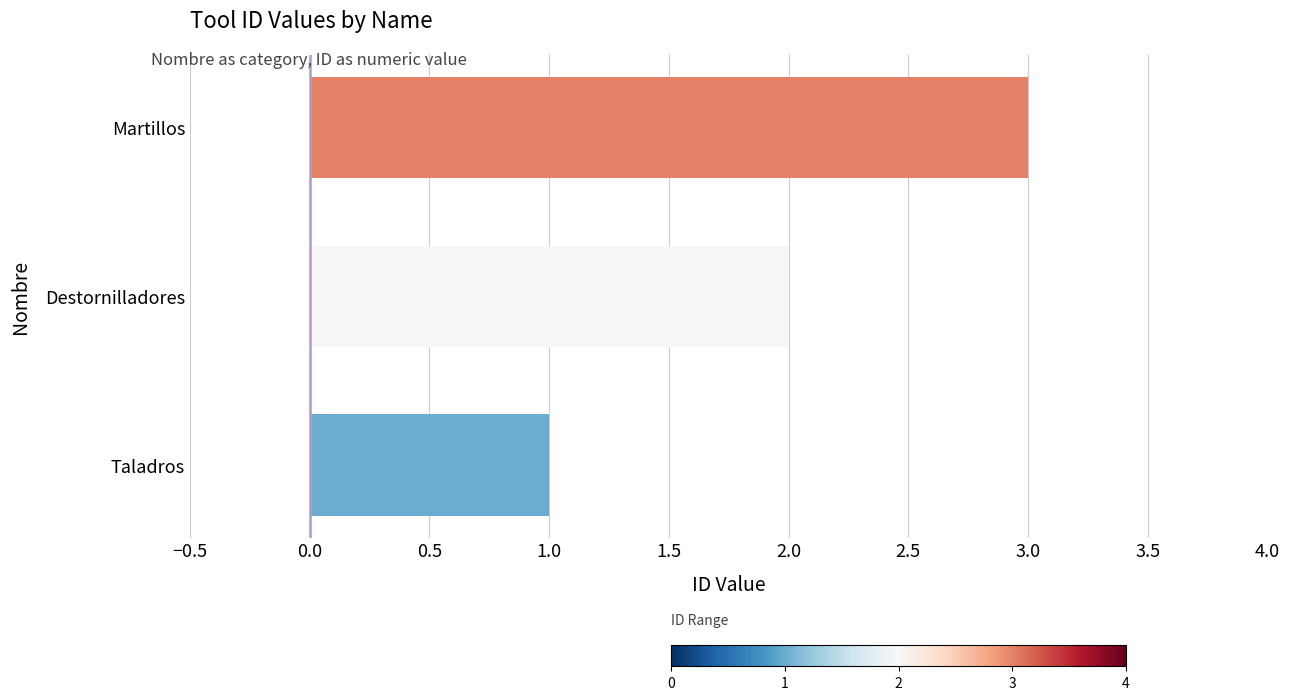

Rank the categories by value from highest to lowest.

Martillos, Destornilladores, Taladros